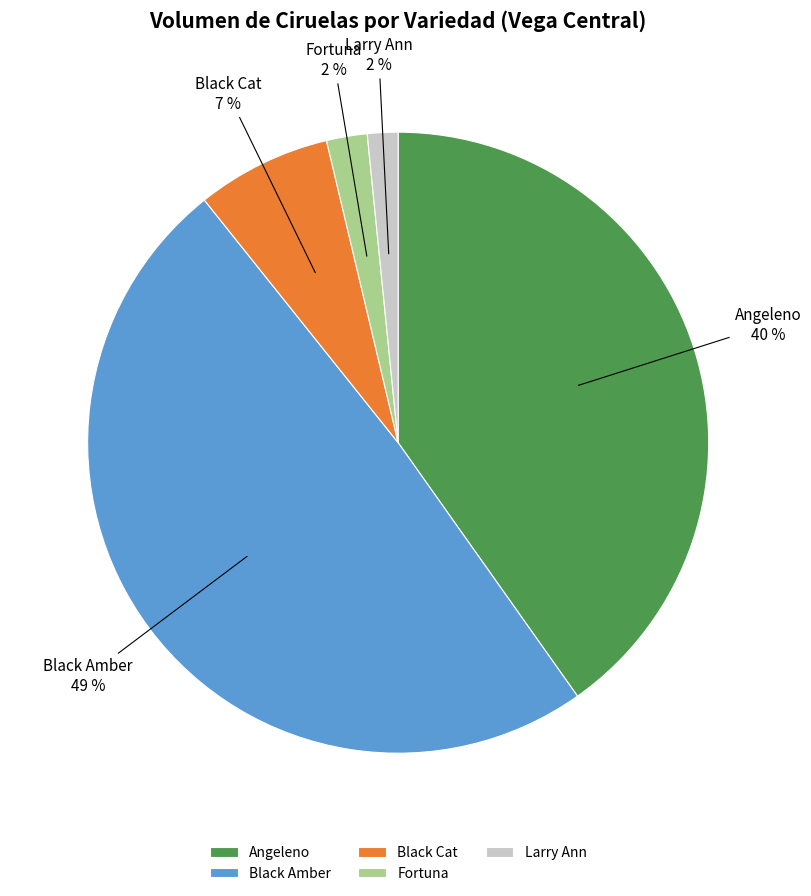

How many segments does this pie chart have?

5